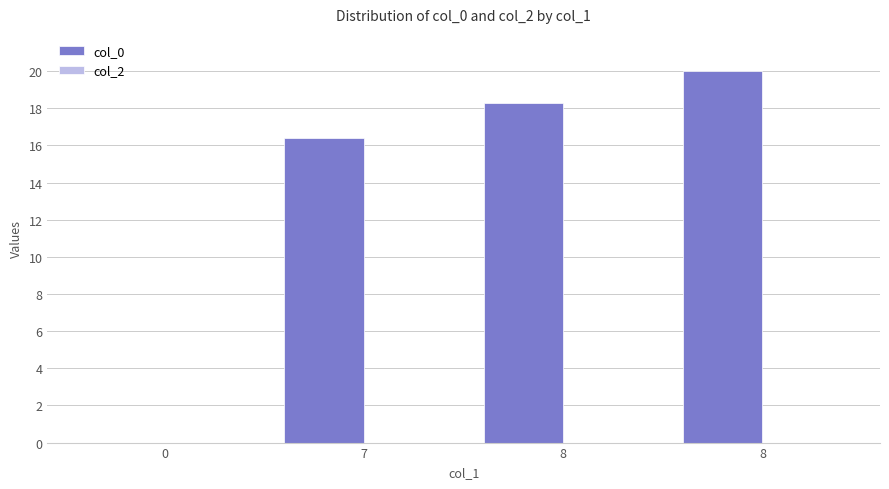

How many distinct data groups are displayed?

1